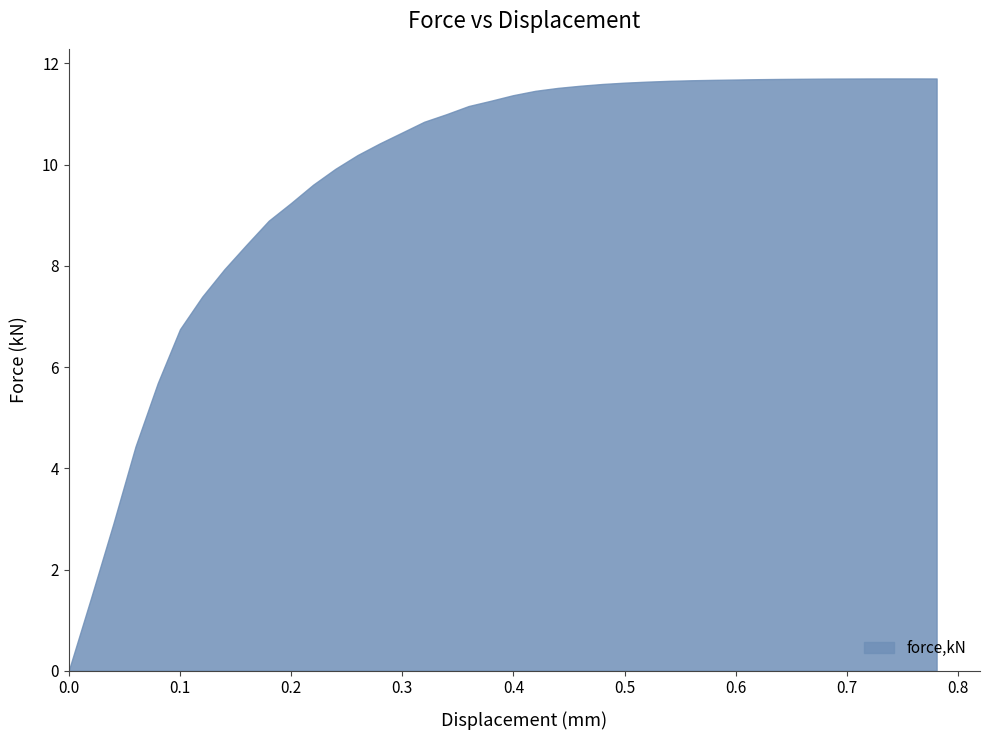

Read the value at 22.

11.5